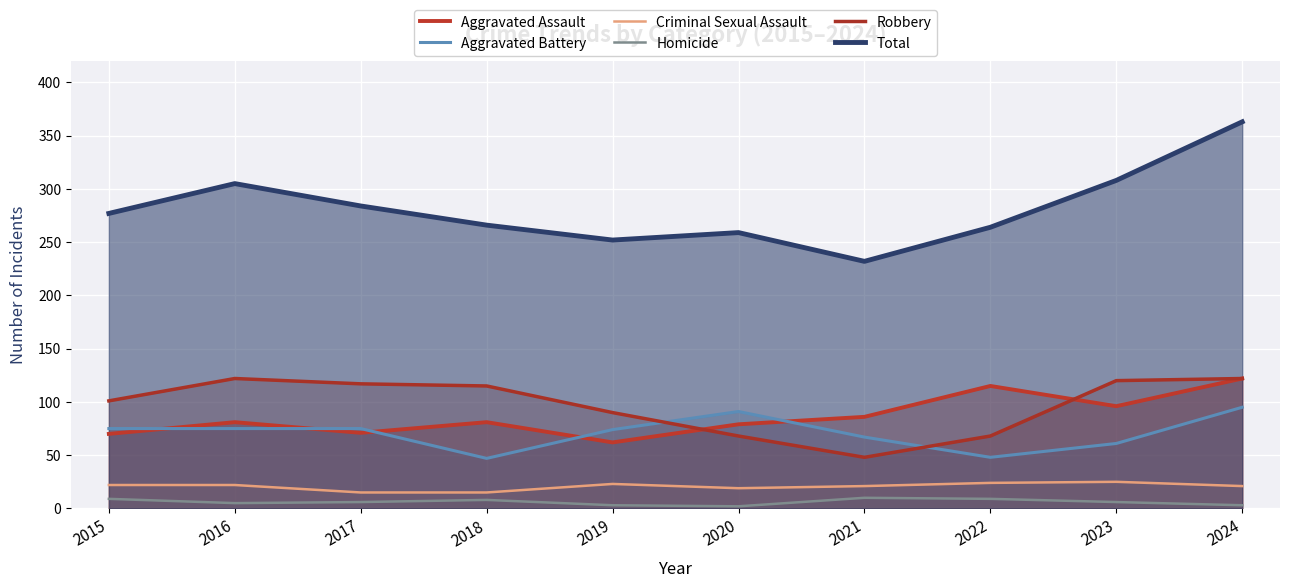

What is the value of the Robbery point at the 8th from the left?

68